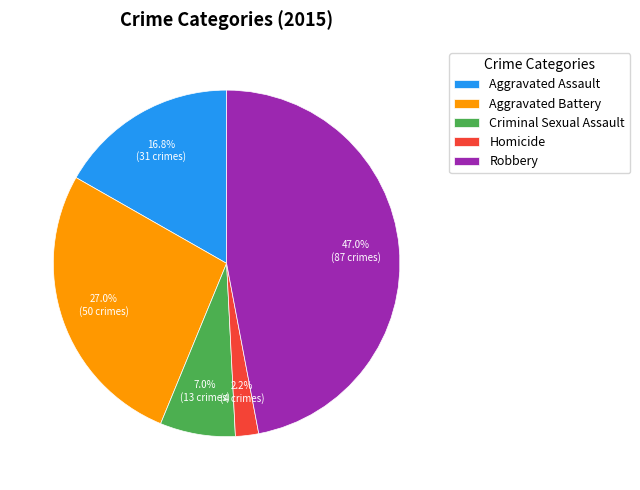

To the nearest percent, what is the combined percentage of Aggravated Assault and Robbery?

64%